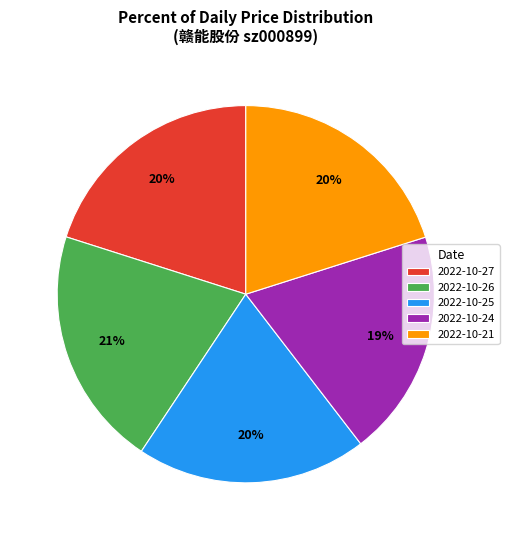

To the nearest percent, what is the combined percentage of 2022-10-26 and 2022-10-27?

41%